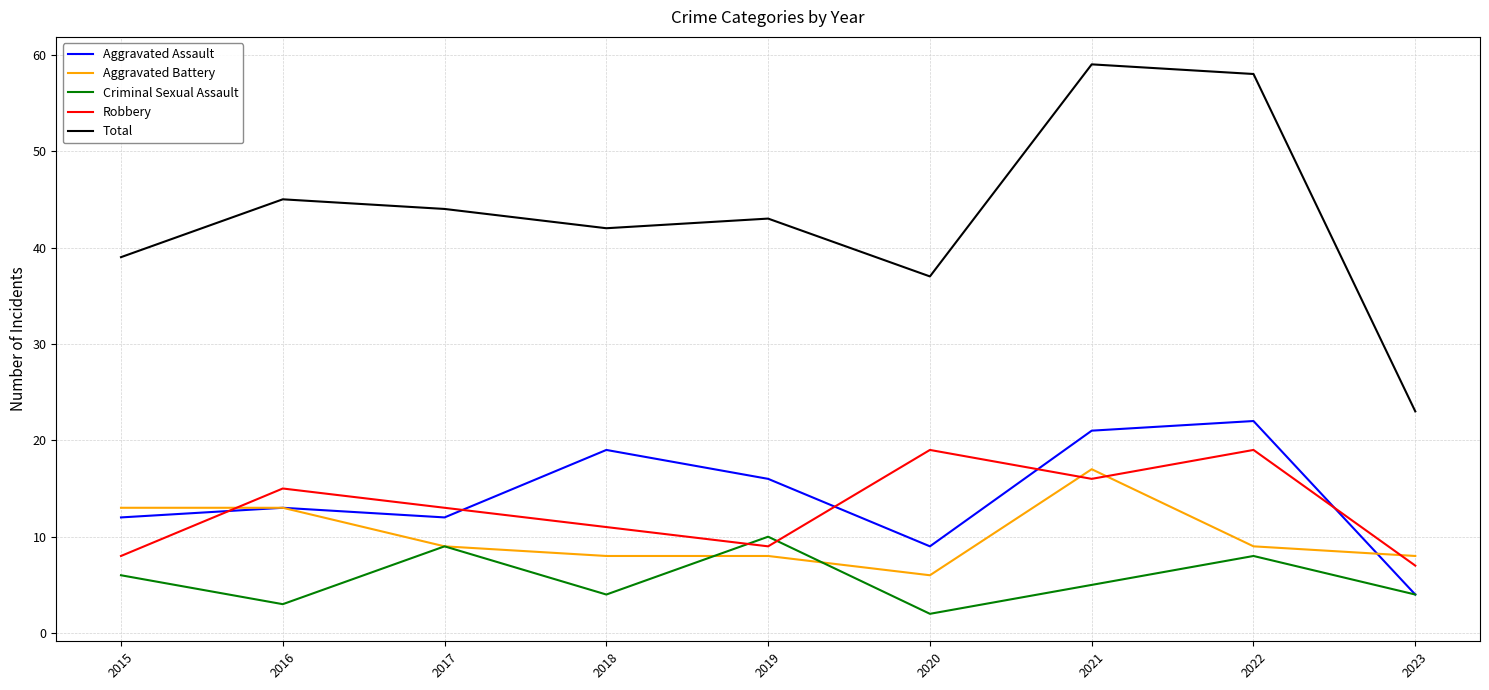

What is the difference between the maximum and minimum values in the Total series?

36